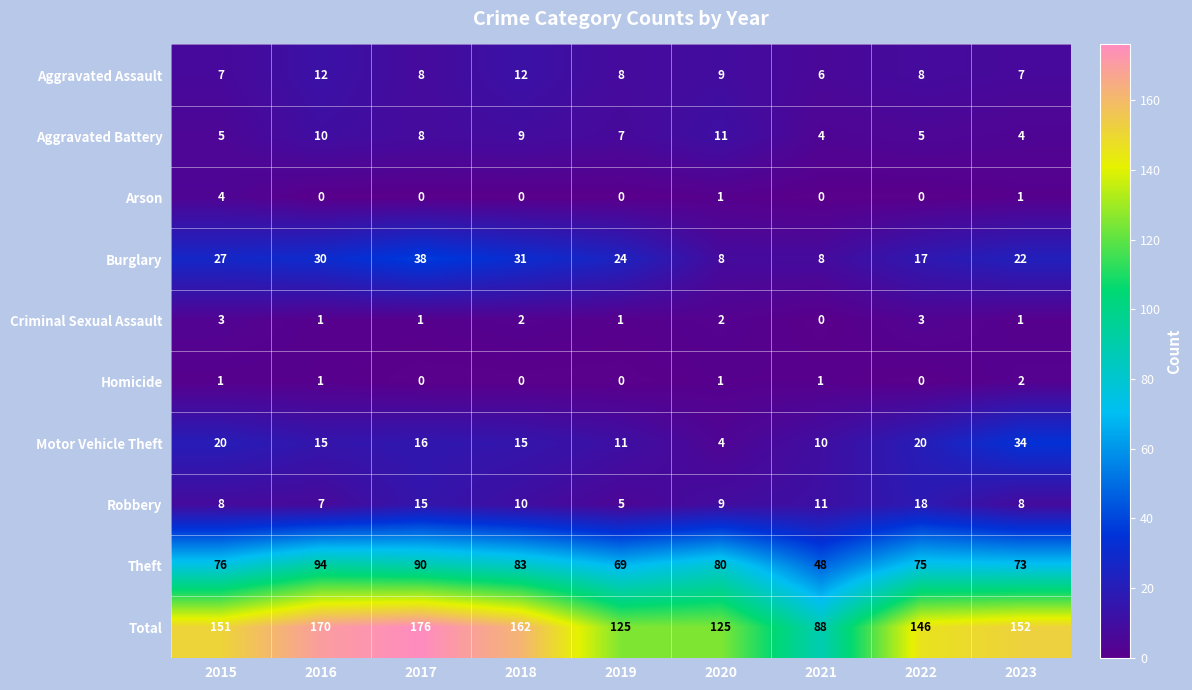

Which series changed the most between 2015 and 2020?

Total